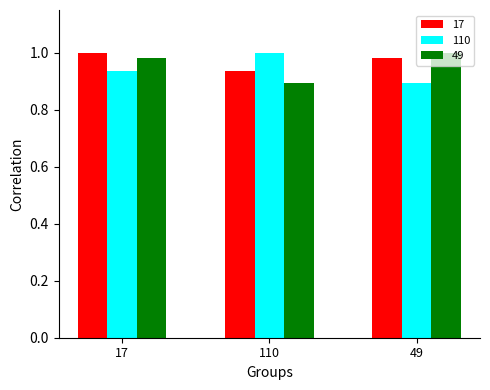

What is the sum of all 49 values?

2.9